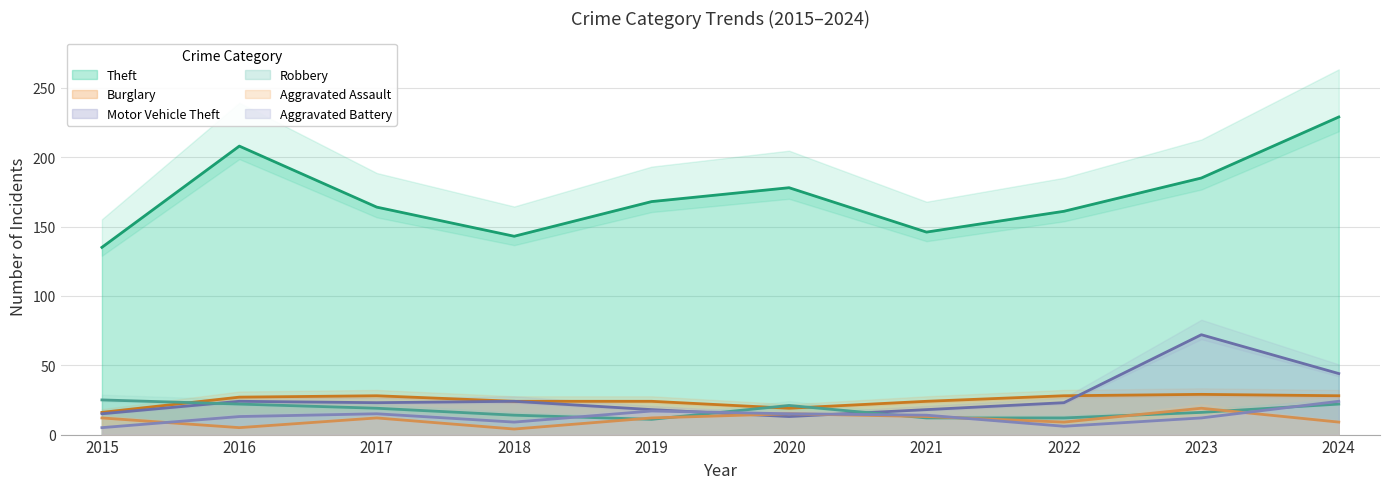

What are all the series names shown in the legend?

Theft, Burglary, Motor Vehicle Theft, Robbery, Aggravated Assault, Aggravated Battery